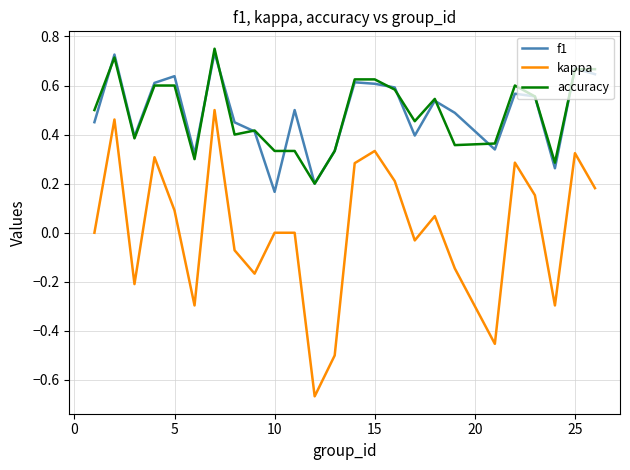

Which series has the widest spread of values?

kappa